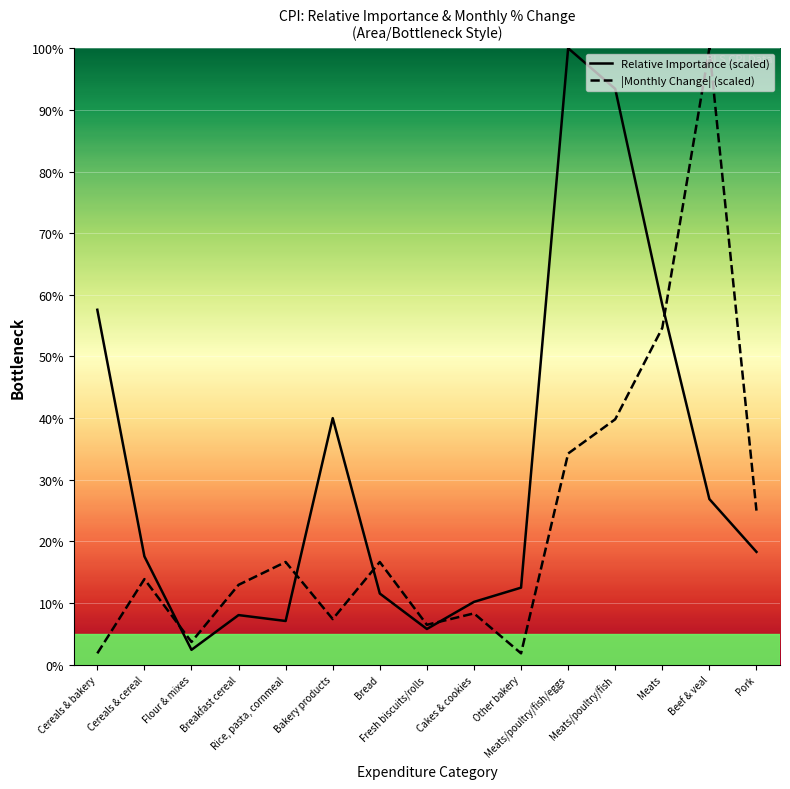

What is the difference between the maximum and minimum values in the |Monthly Change| (scaled) series?

98.1